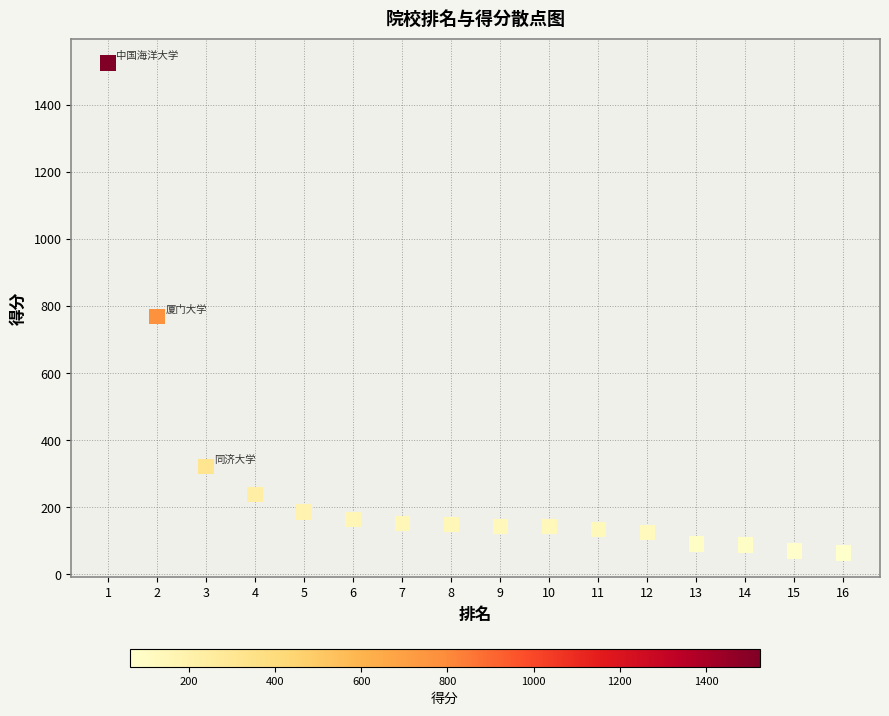

What Y value in the scatter plot is closest to 794?

769